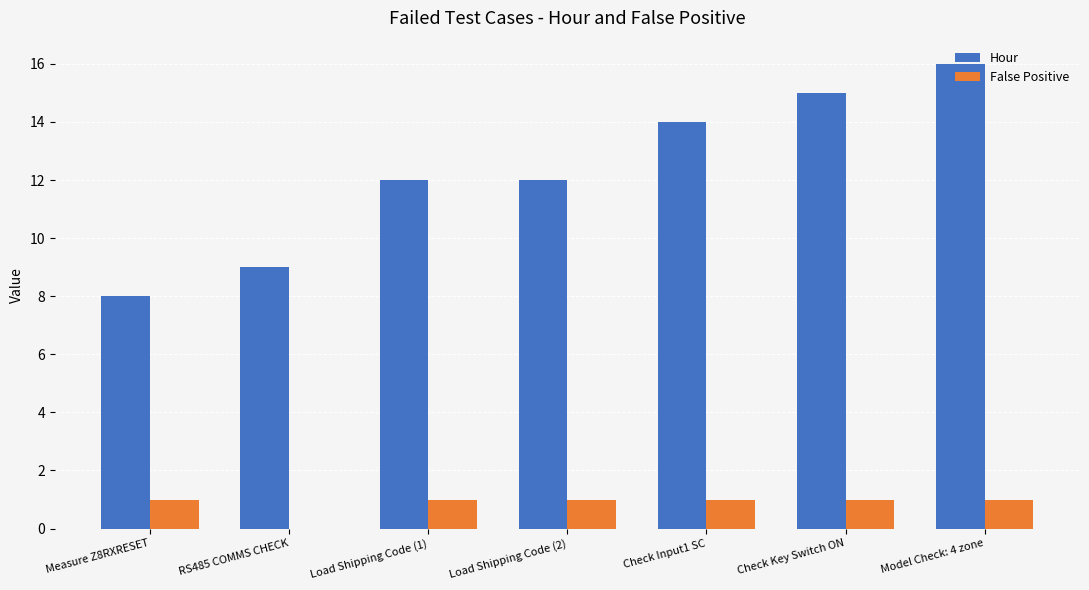

Which series changed the most between Measure Z8RXRESET and Check Key Switch ON?

Hour